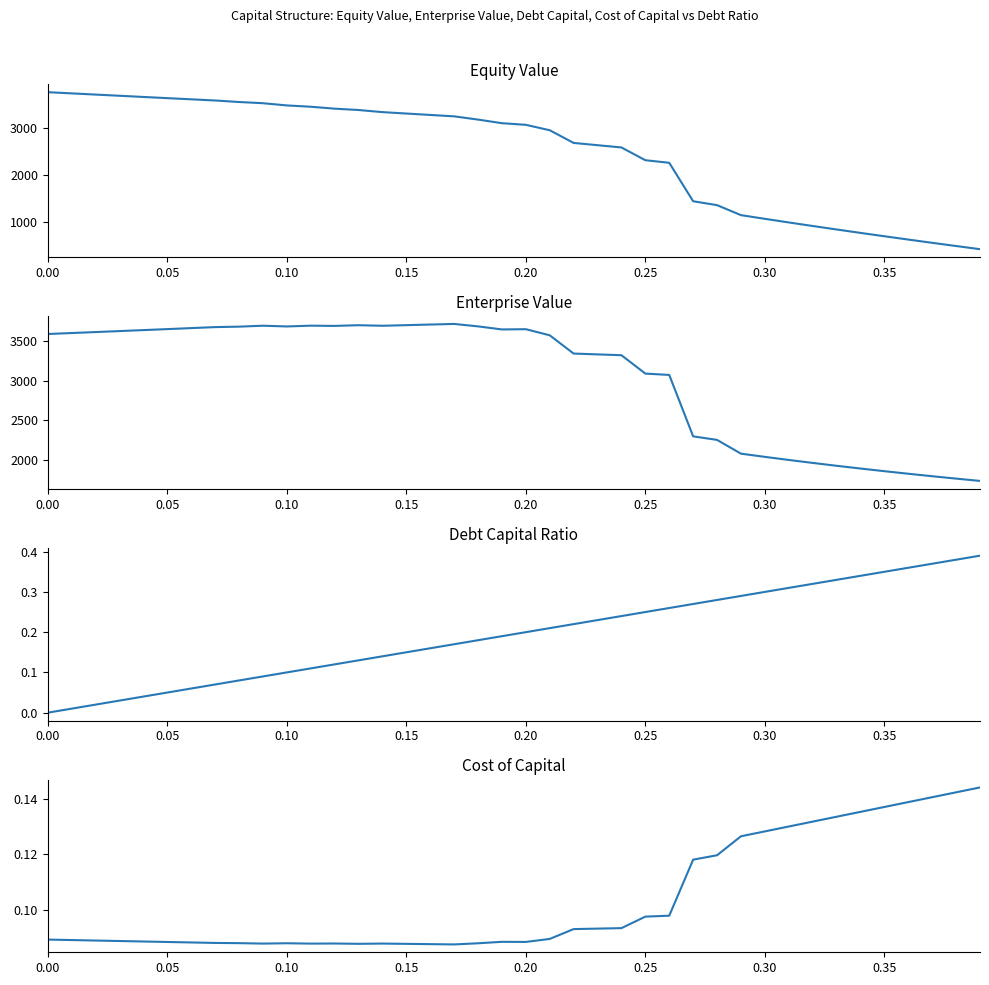

Rank the series by their maximum value, from lowest to highest.

cost_capital, debt_capital, enterprise_value, equity_value